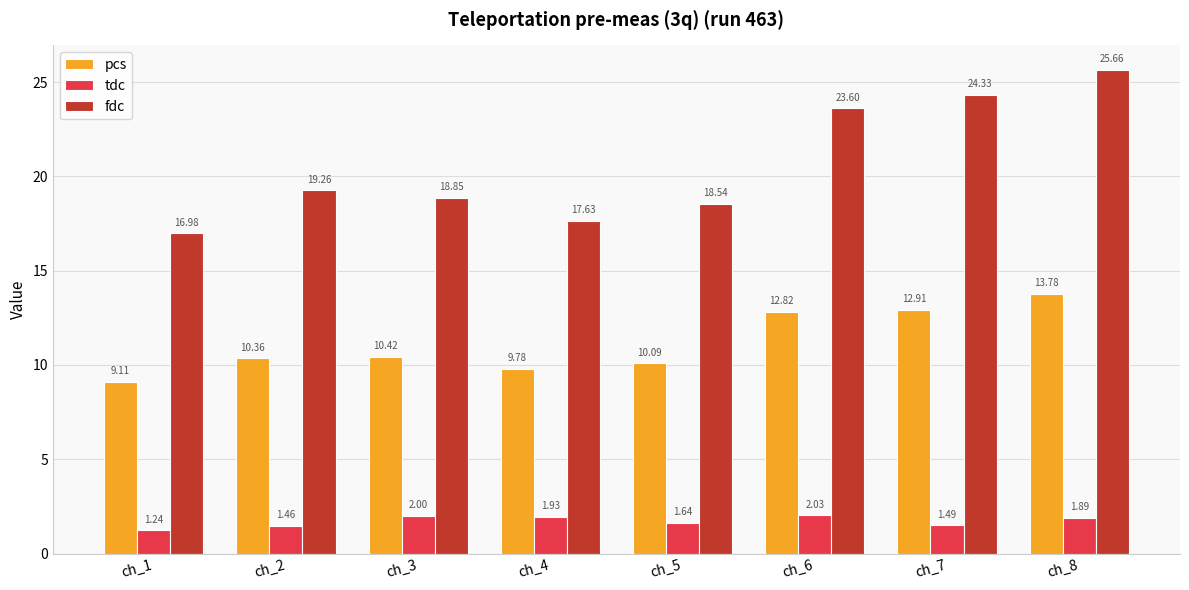

How many distinct data groups are displayed?

3